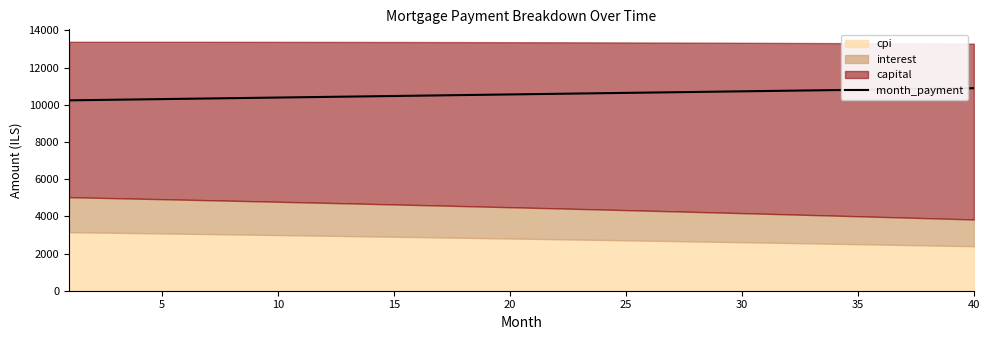

What is the maximum value for month_payment?

10893.0